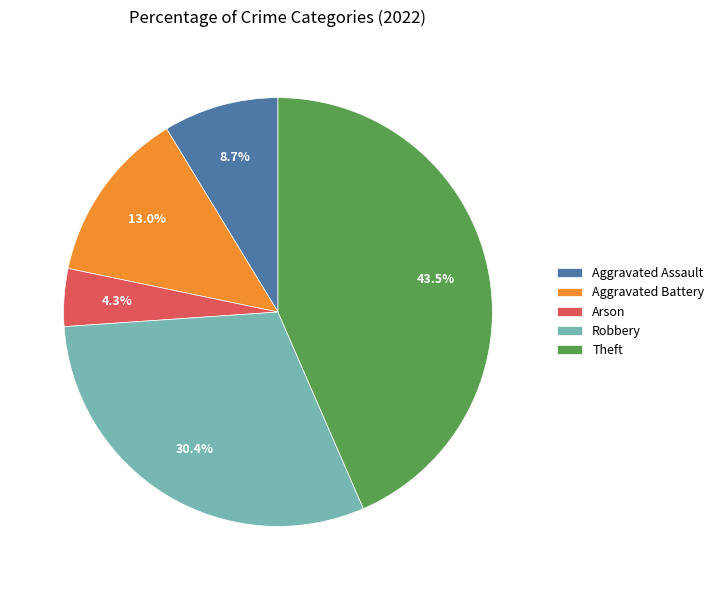

What portion of the pie excludes Aggravated Assault?

91.3%